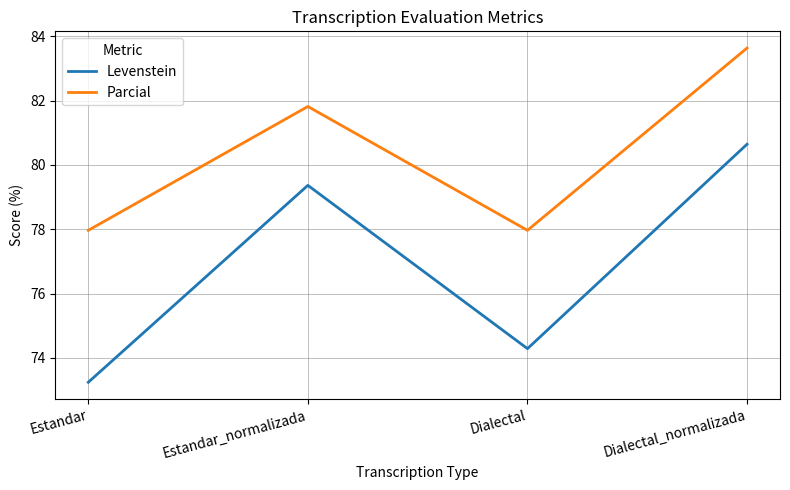

How many interior local peaks does the Parcial series have?

1